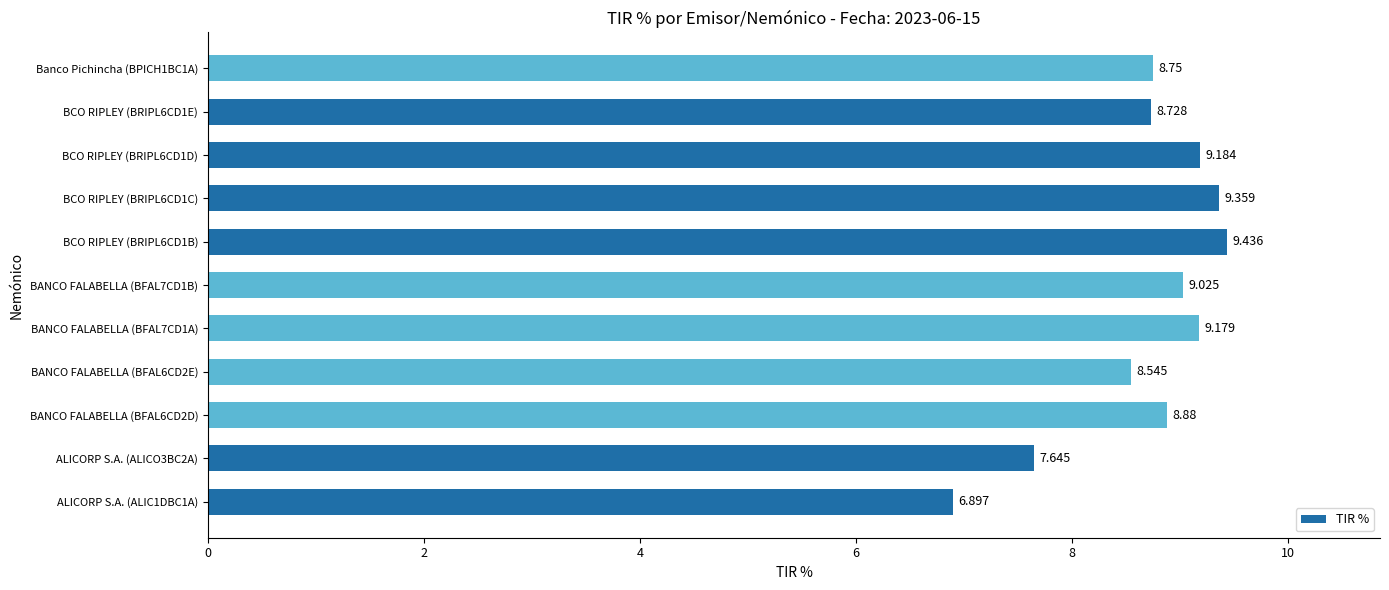

How many bars are there in total?

11